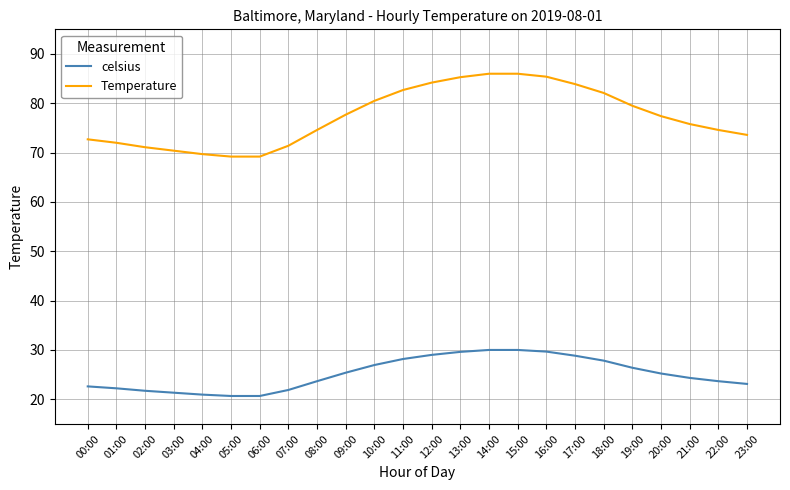

True or false: Temperature has more than 2 points higher than both neighbors.

False